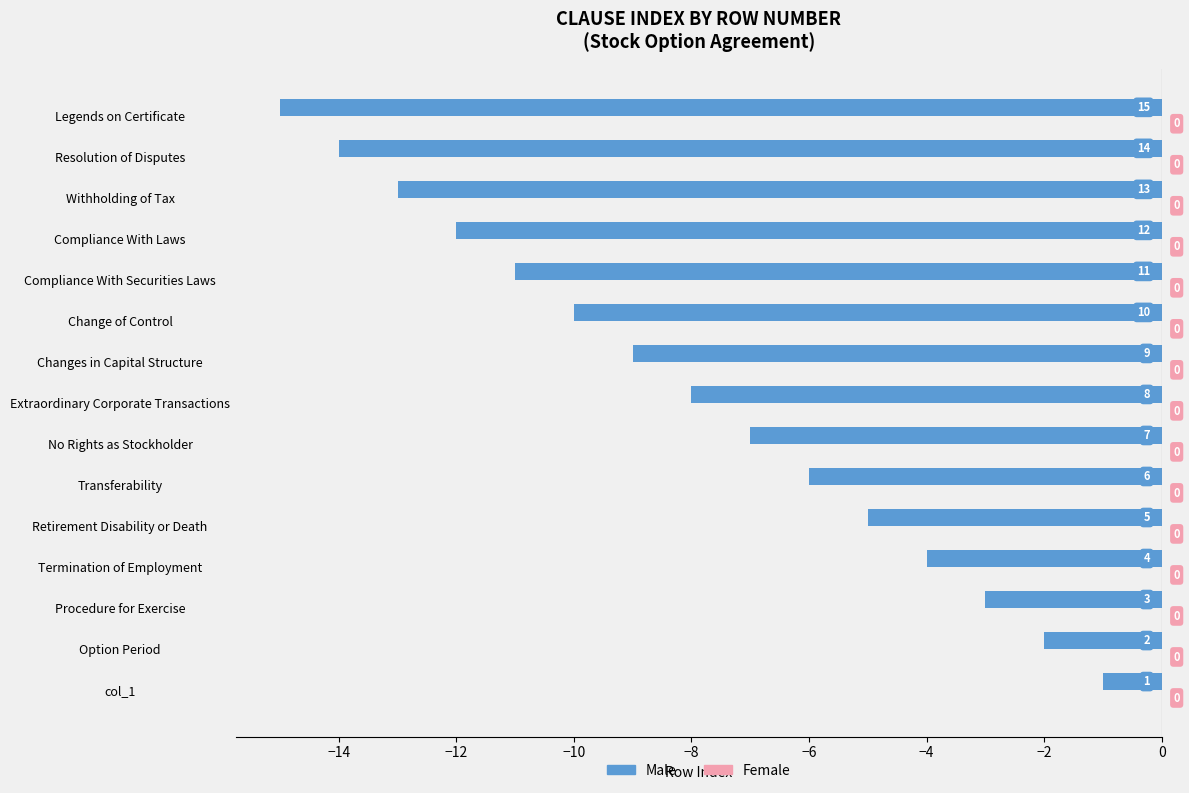

How many bars are there in total?

15